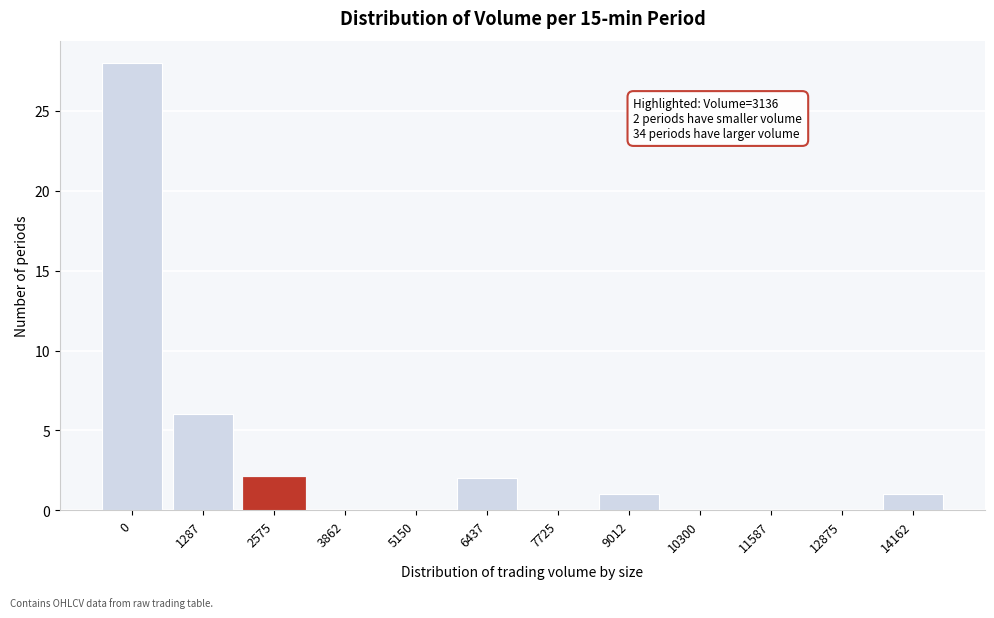

Reading left to right, what are all the values shown in this chart?

0=28	1287=6	2575=2	3862=0	5150=0	6437=2	7725=0	9012=1	10300=0	11587=0	12875=0	14162=1